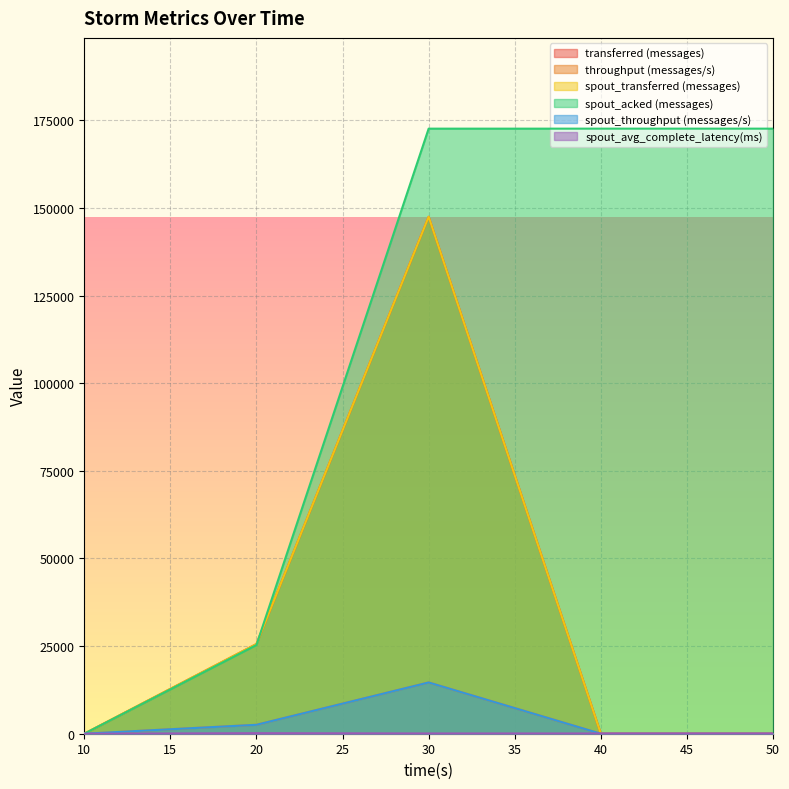

True or false: spout_avg_complete_latency(ms) has a value of 71.2 at 50.

True